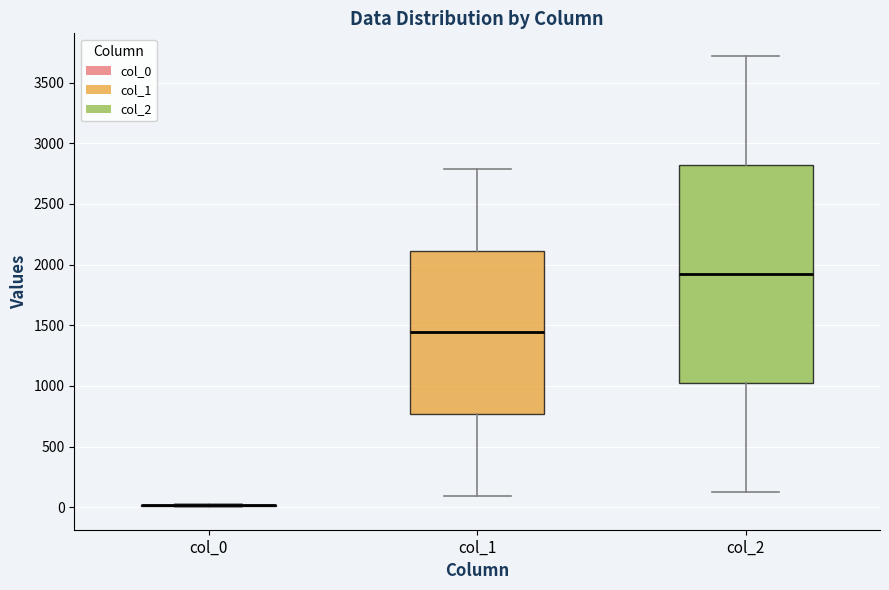

Comparing the boxes themselves (not the whiskers), which one is the tallest?

col_2